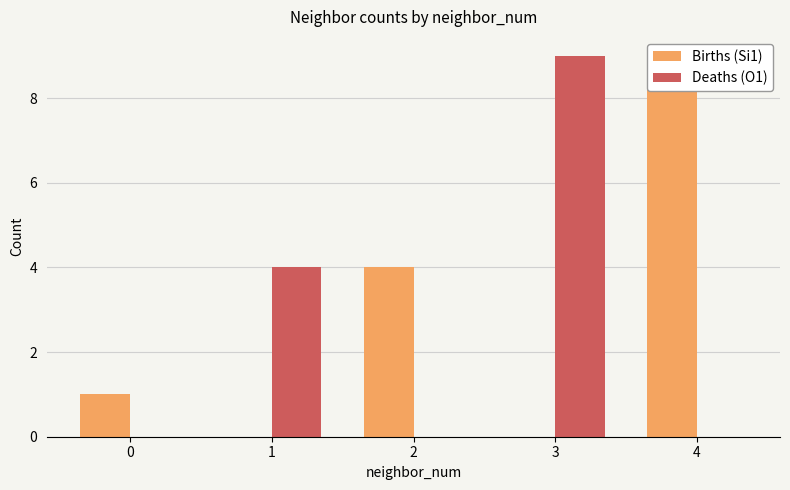

Rank the series at 4 from lowest to highest value.

Deaths (O1), Births (Si1)